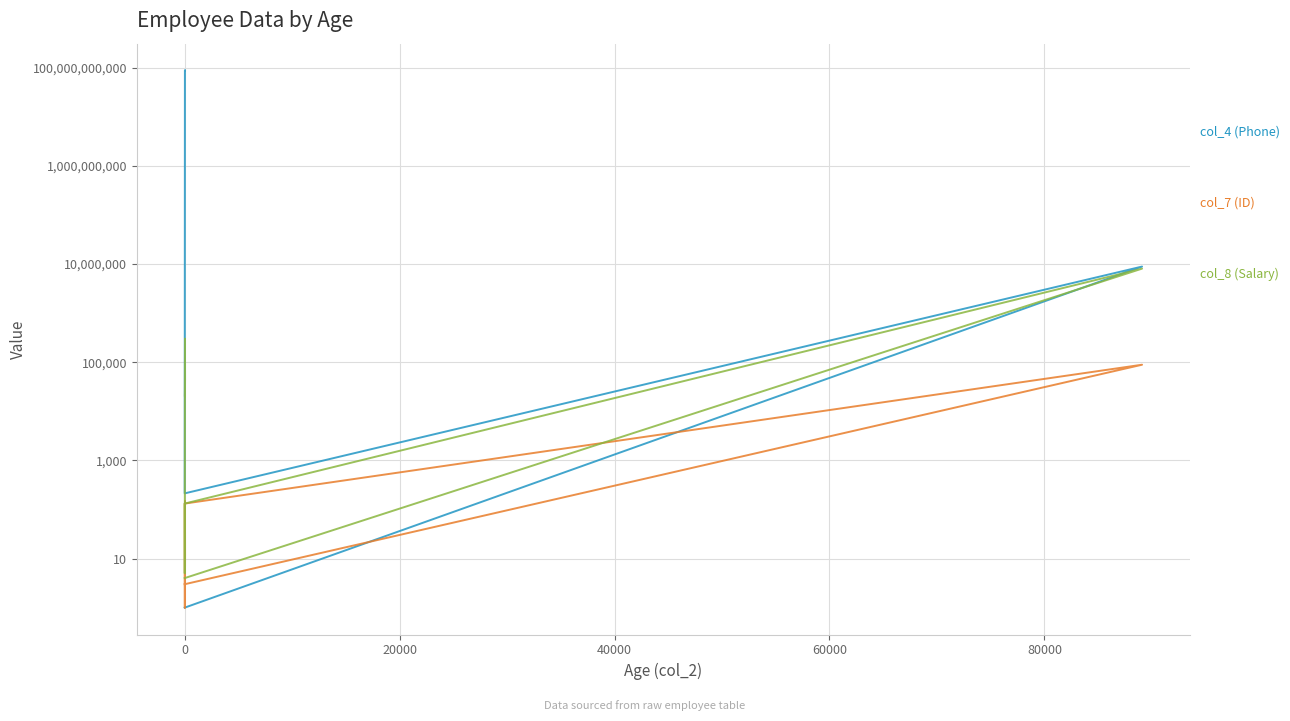

How many data points in col_8 (Salary) are above 20000?

4